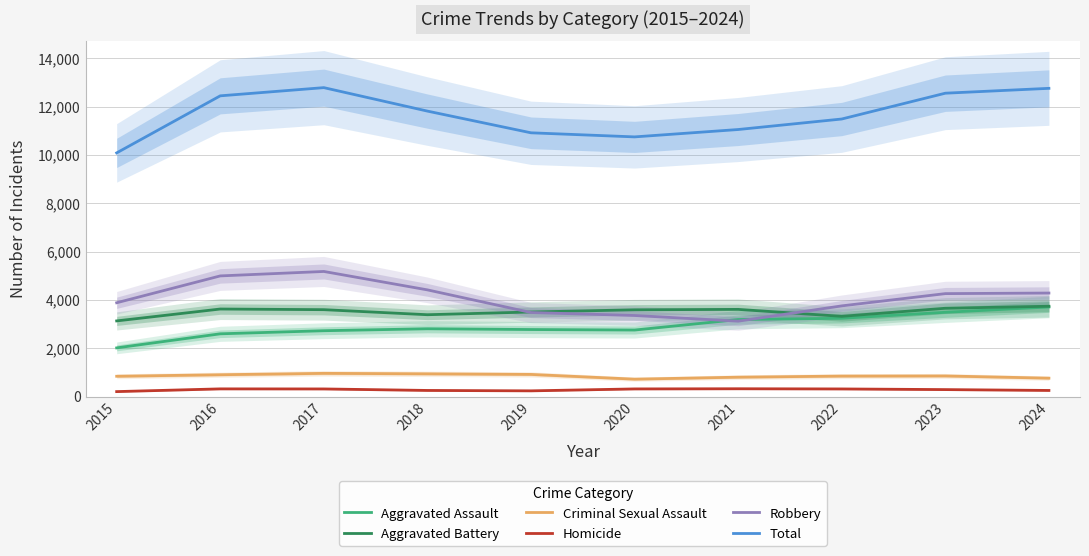

Rank the series by their maximum value, from lowest to highest.

Homicide, Criminal Sexual Assault, Aggravated Assault, Aggravated Battery, Robbery, Total